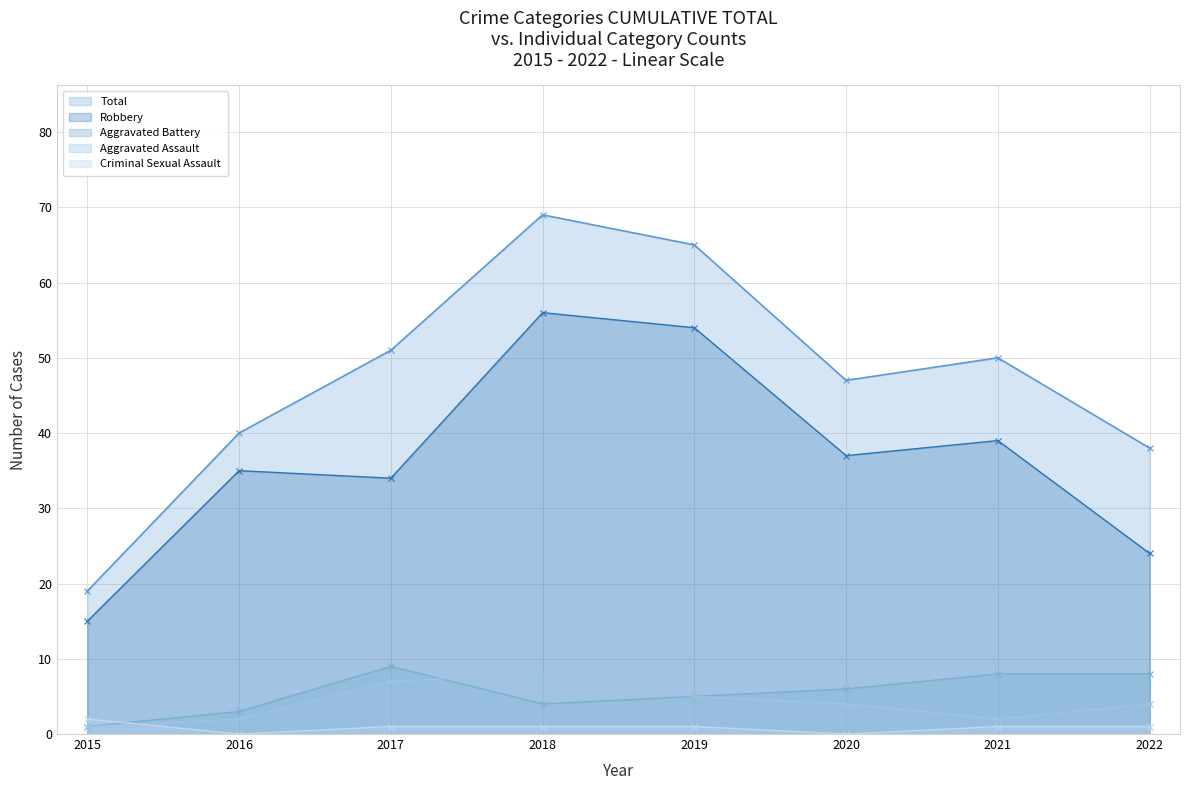

True or false: Robbery has a value of 98 at 2018.

False